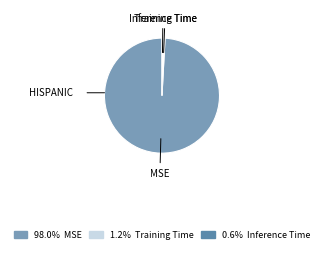

What is the largest slice in the pie chart?

MSE